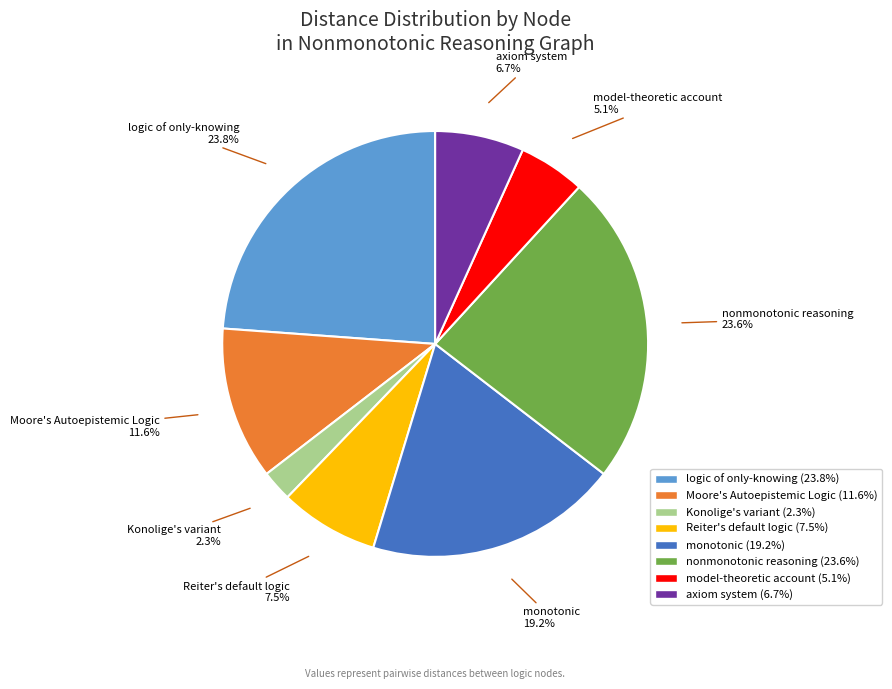

Is there any slice that represents more than half of the pie?

No